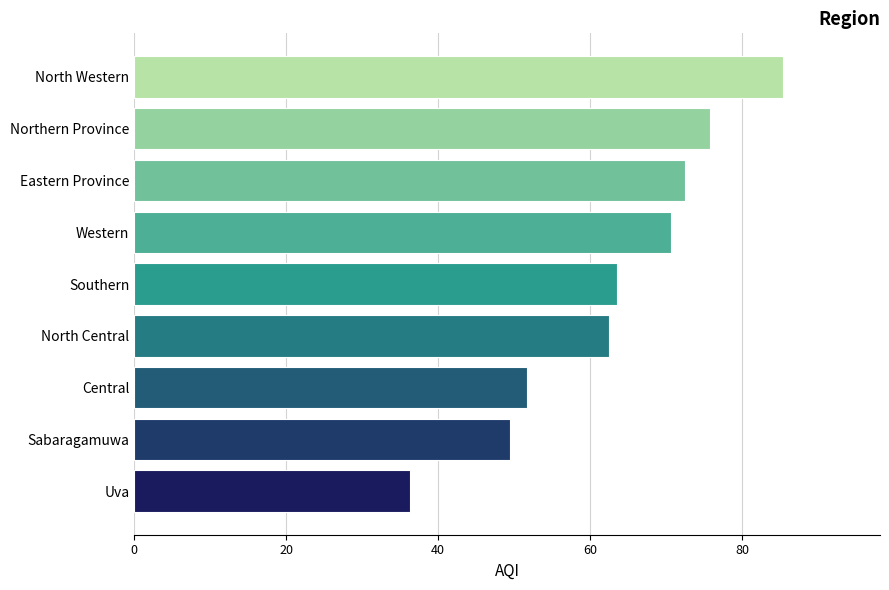

Reading bottom to top, extract all data points from this chart.

Uva=36.3	Sabaragamuwa=49.5	Central=51.7	North Central=62.5	Southern=63.5	Western=70.7	Eastern Province=72.5	Northern Province=75.8	North Western=85.3